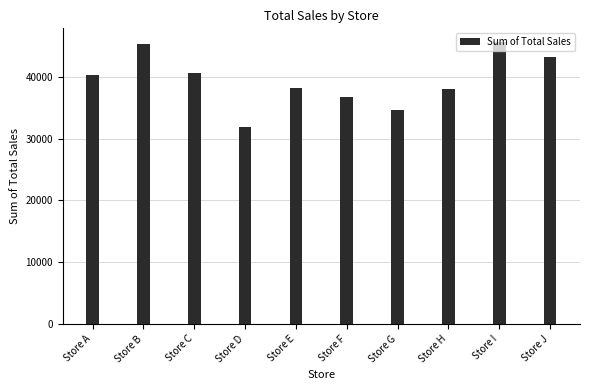

Approximately how many times larger is the value at Store F compared to Store C?

0.9